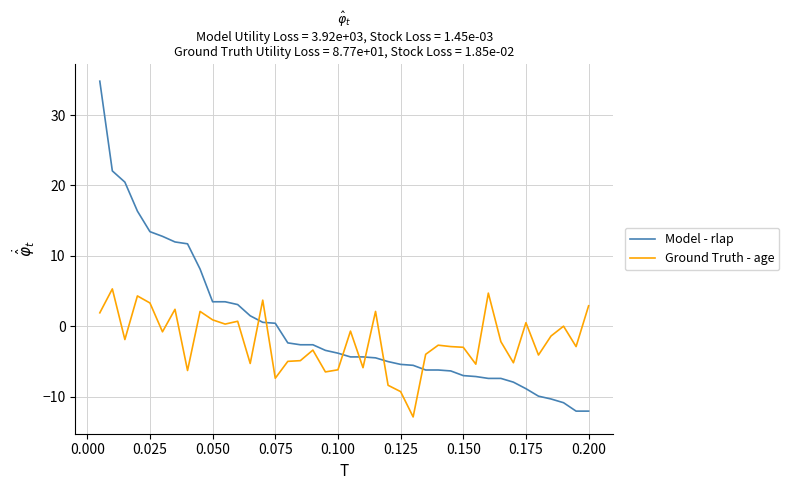

What is the maximum value shown in the chart?

34.8